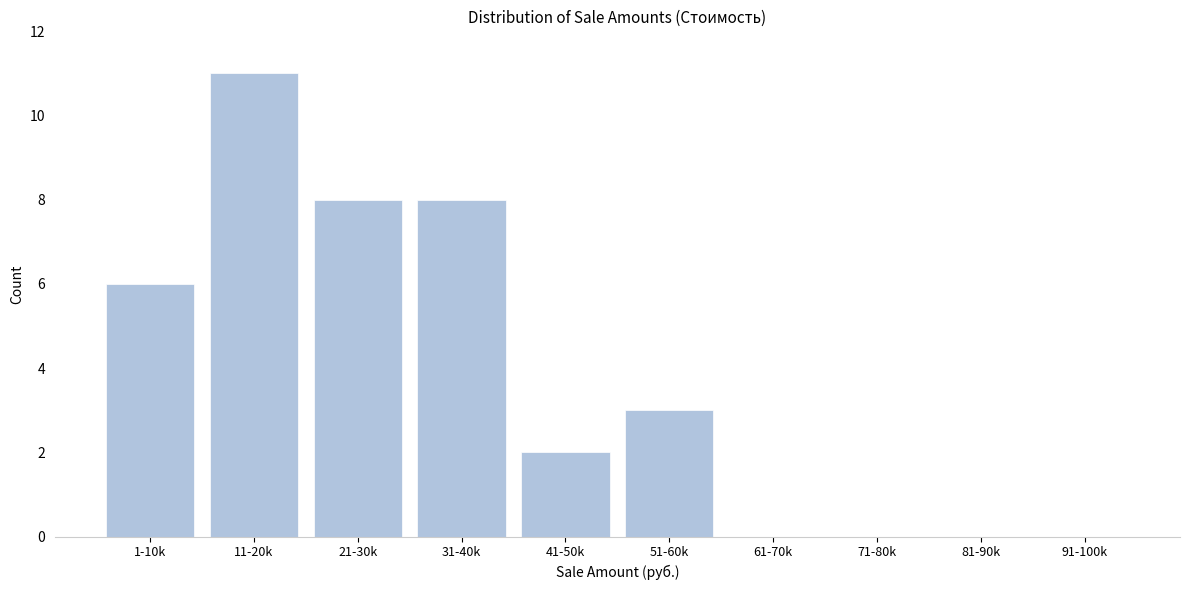

Reading left to right, what are all the values shown in this chart?

1-10k=6	11-20k=11	21-30k=8	31-40k=8	41-50k=2	51-60k=3	61-70k=0	71-80k=0	81-90k=0	91-100k=0